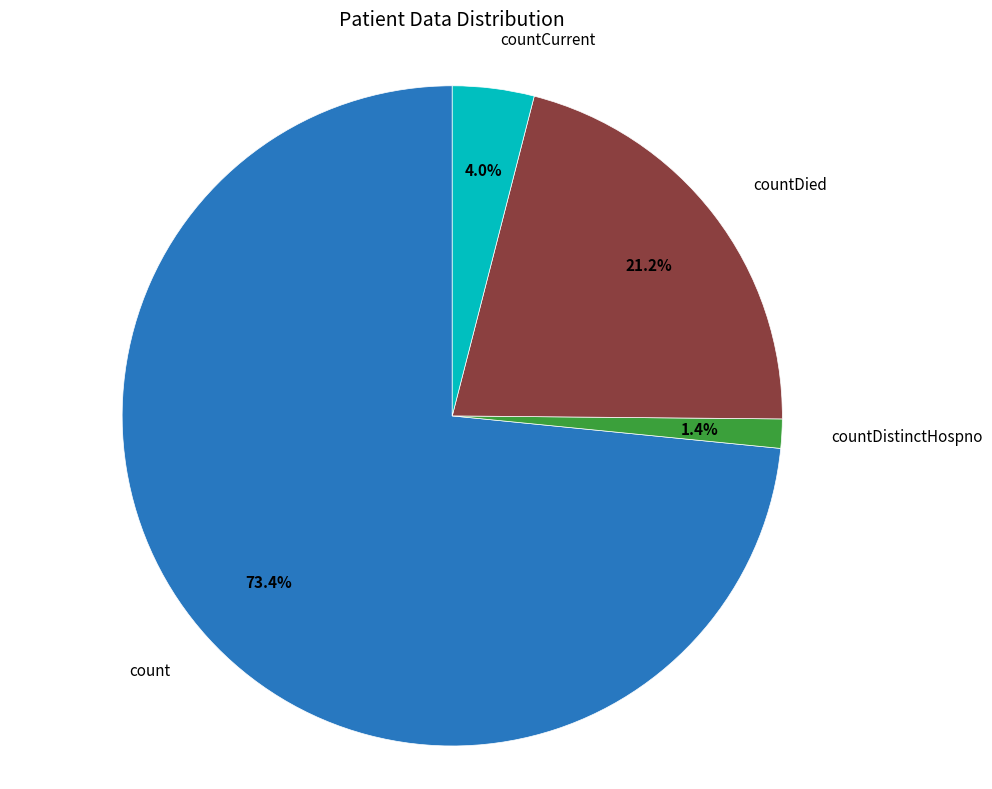

What is the smallest slice in the pie chart?

countDistinctHospno